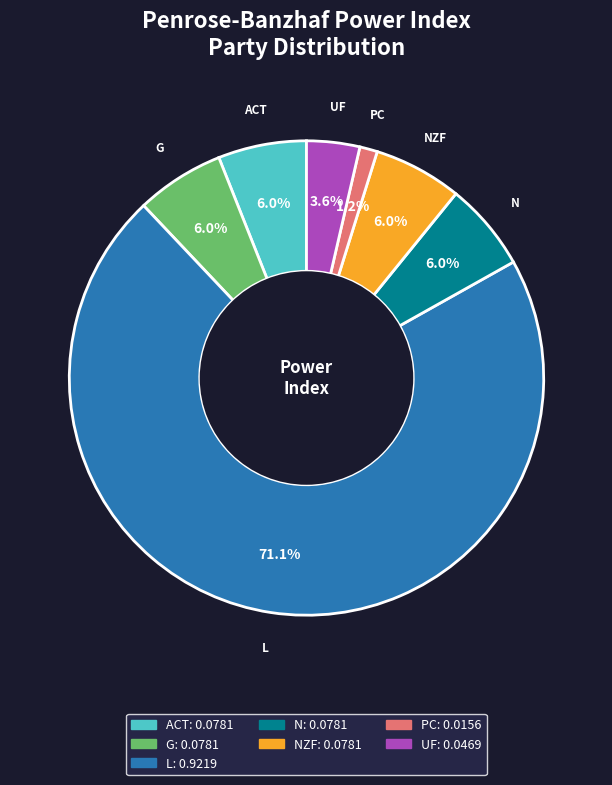

Is N the majority of the pie?

No